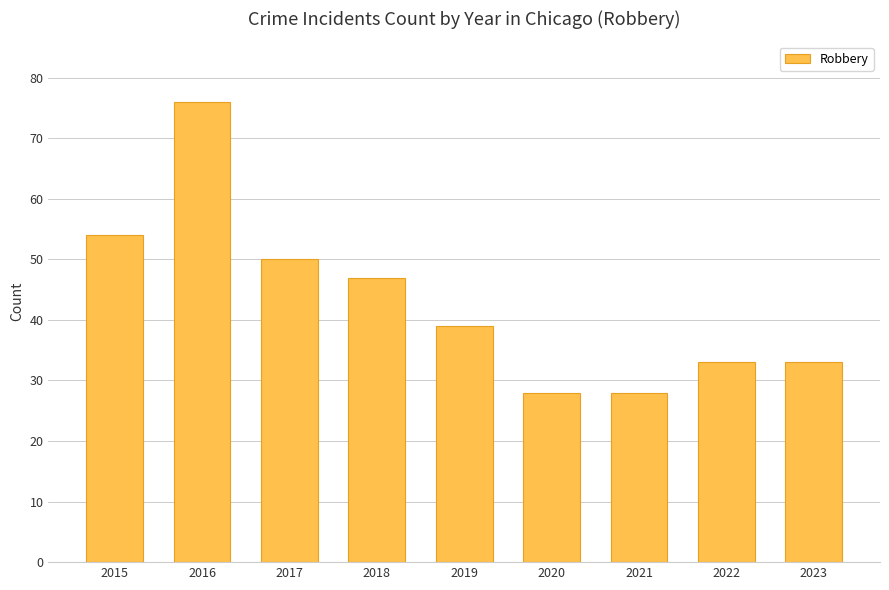

Are the bars horizontal?

No